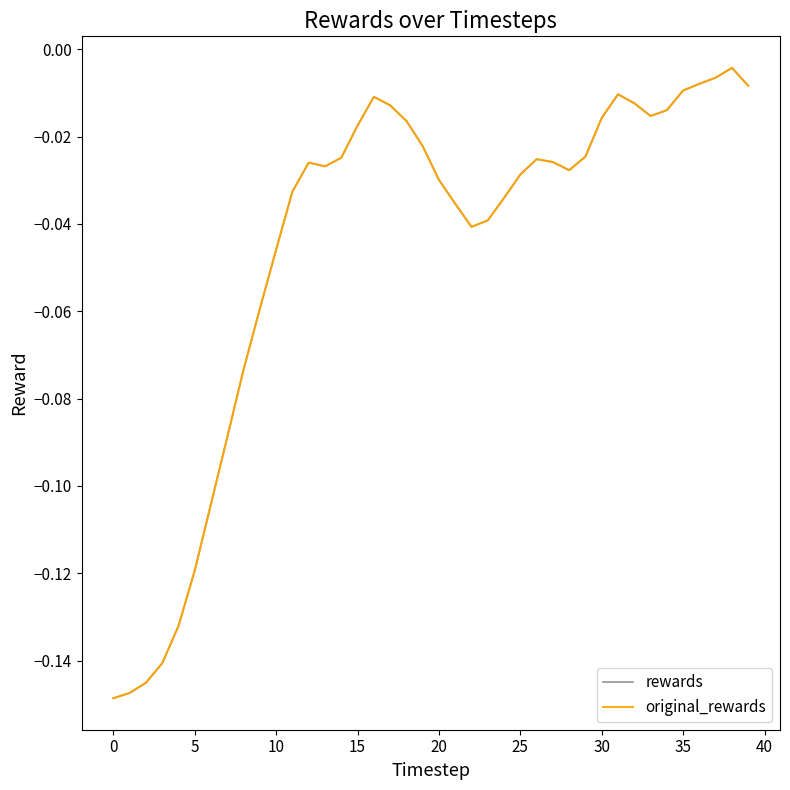

Is this an area chart (filled region under the line)?

No